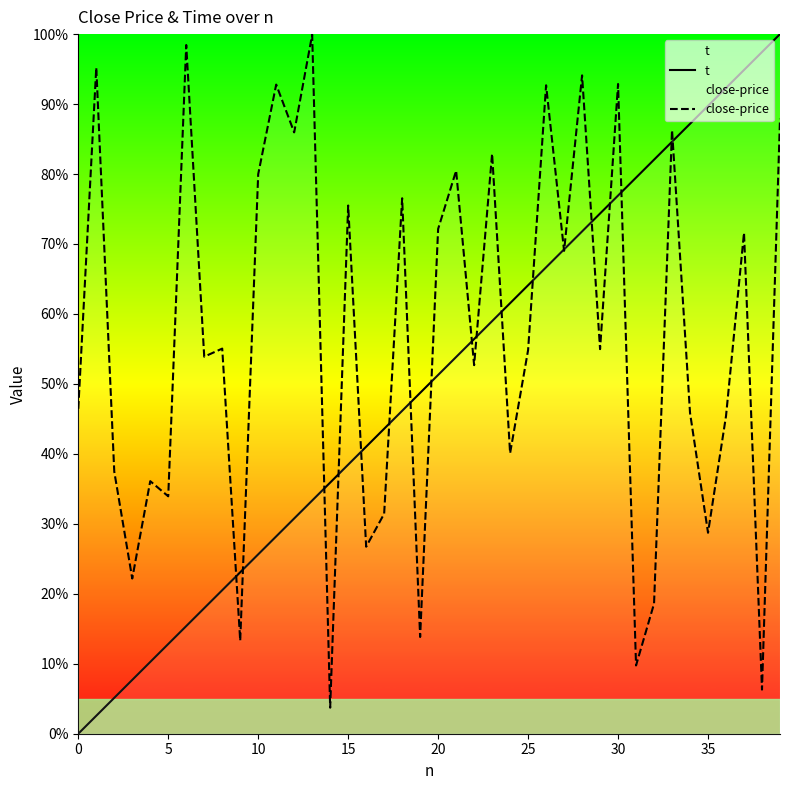

Does the chart display data point markers on the line(s)?

No